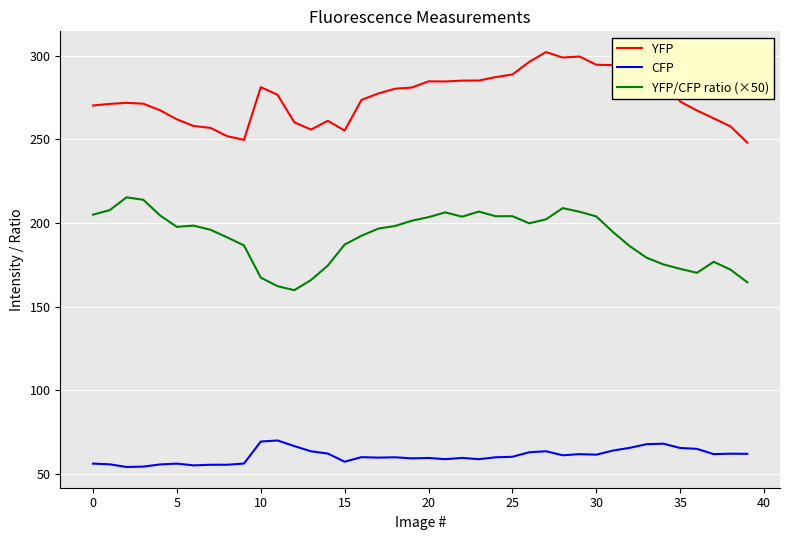

In YFP, how many points are higher than both neighbors (excluding endpoints)?

7